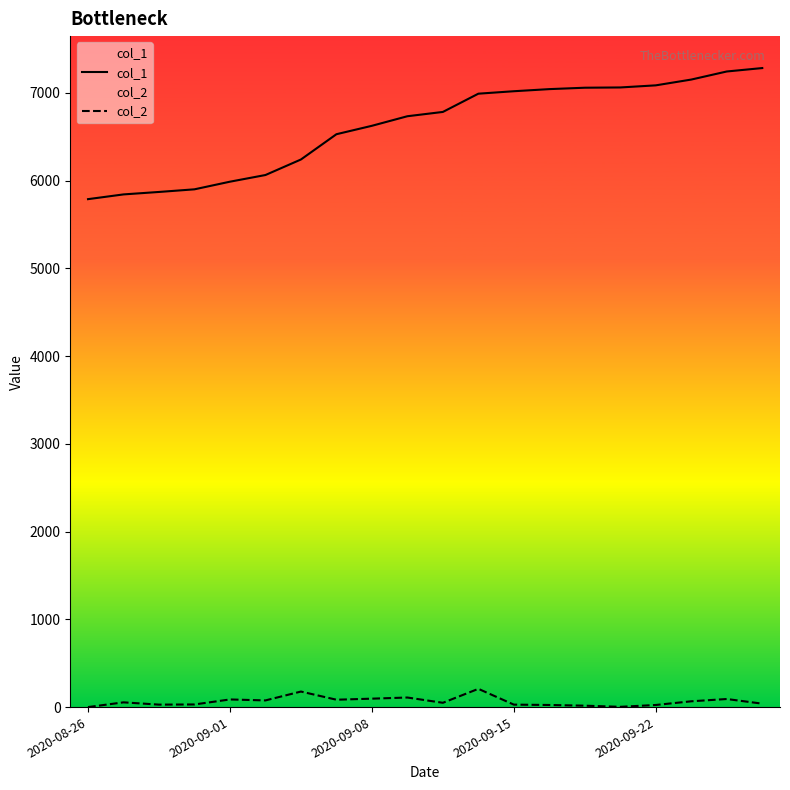

What is the difference between the highest and lowest values at 18?

7152